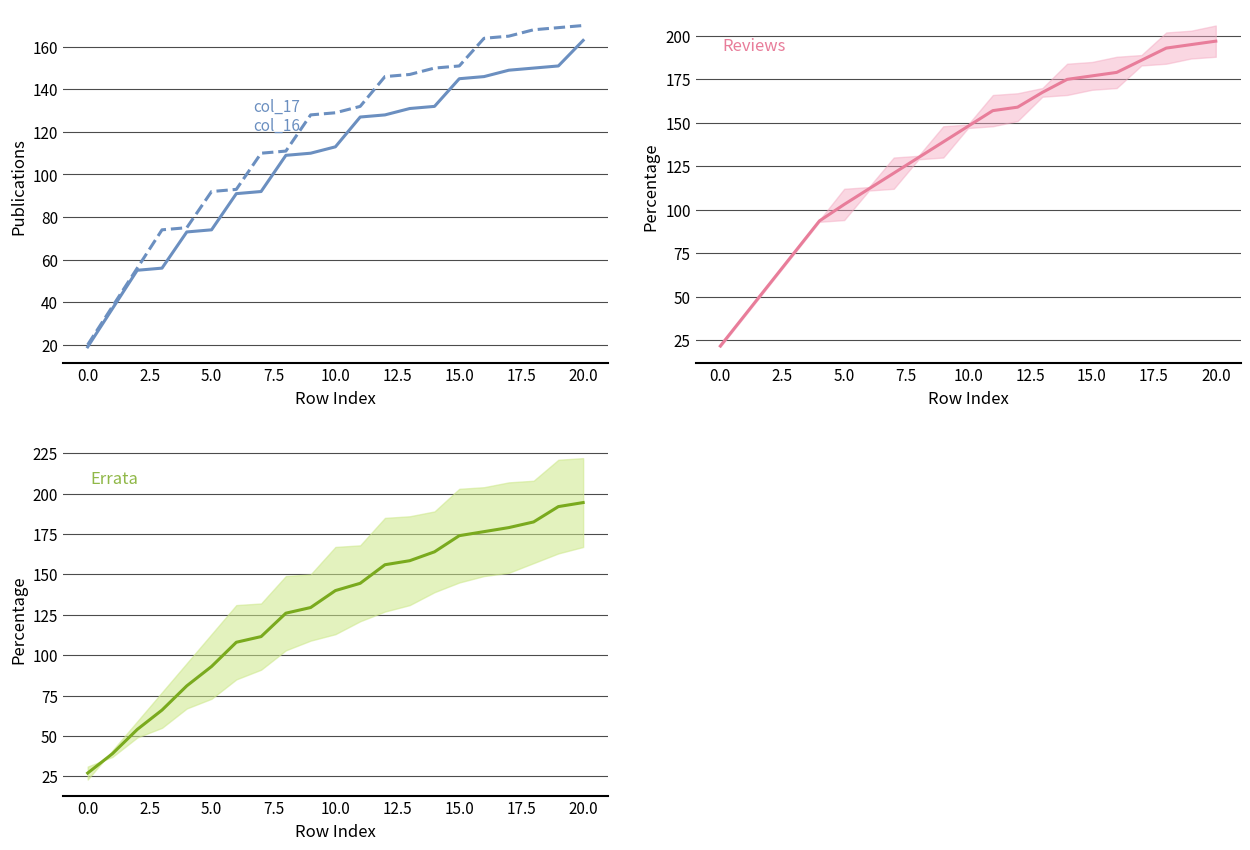

The value of col_5 mean at 17 is 278.8. True or false?

False